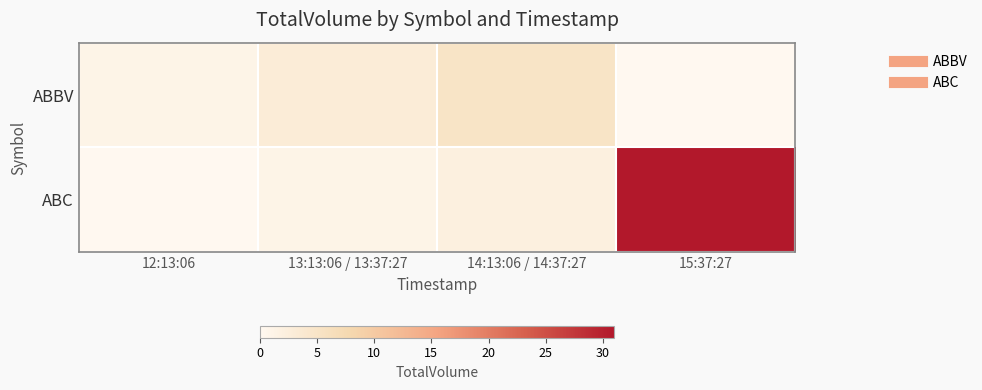

Count the number of data series in this chart.

2